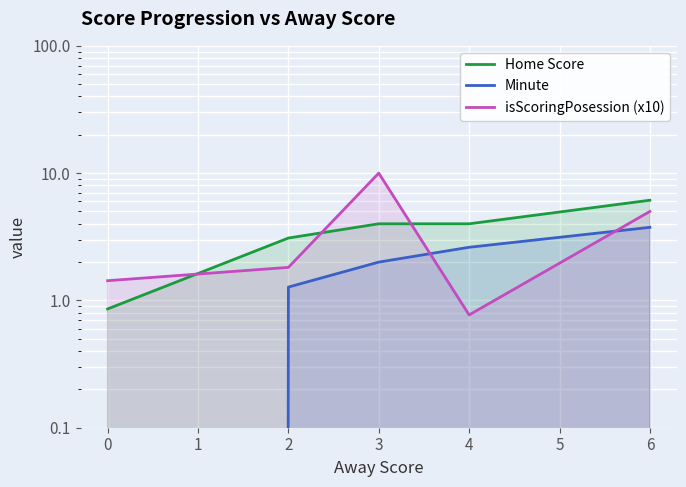

Which series has the largest range (max minus min)?

isScoringPosession (x10)